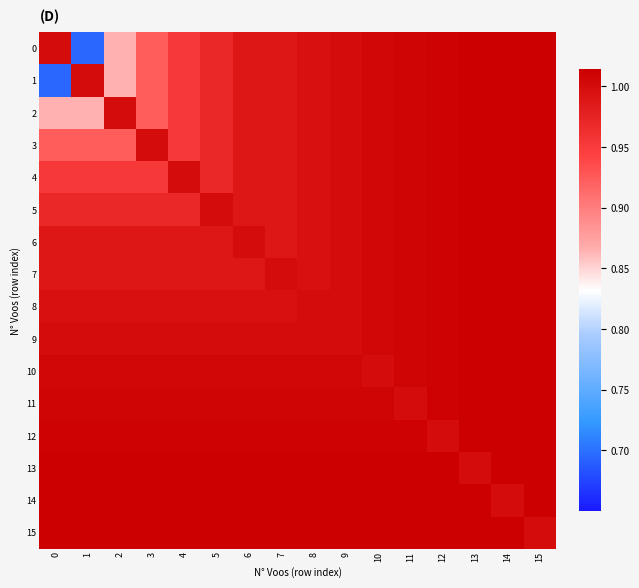

Between 13 and 2, which is larger?

13